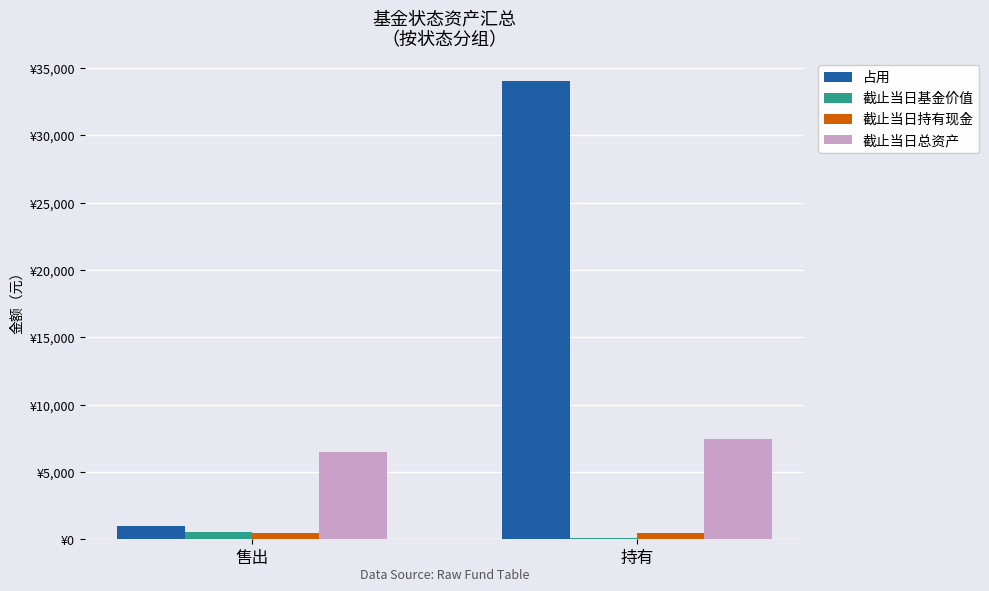

At 持有, list the series in order from smallest to largest.

截止当日基金价值, 截止当日持有现金, 截止当日总资产, 占用